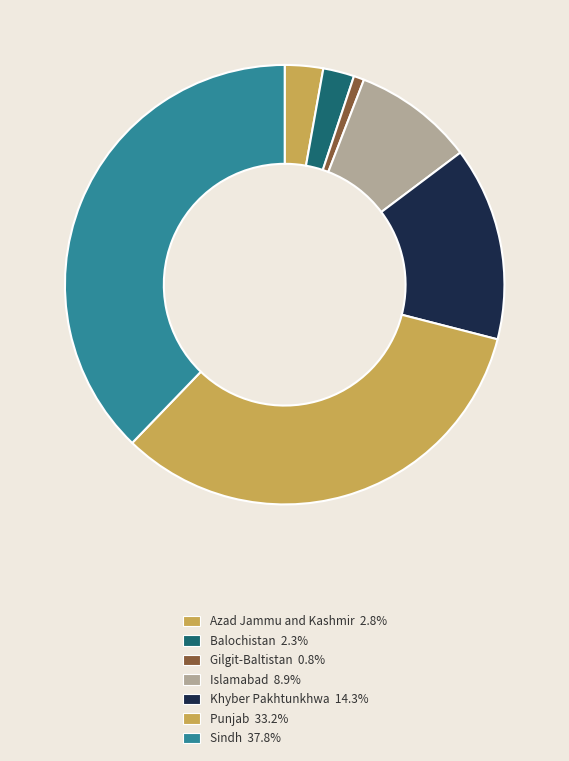

How many slices are in this pie chart?

7